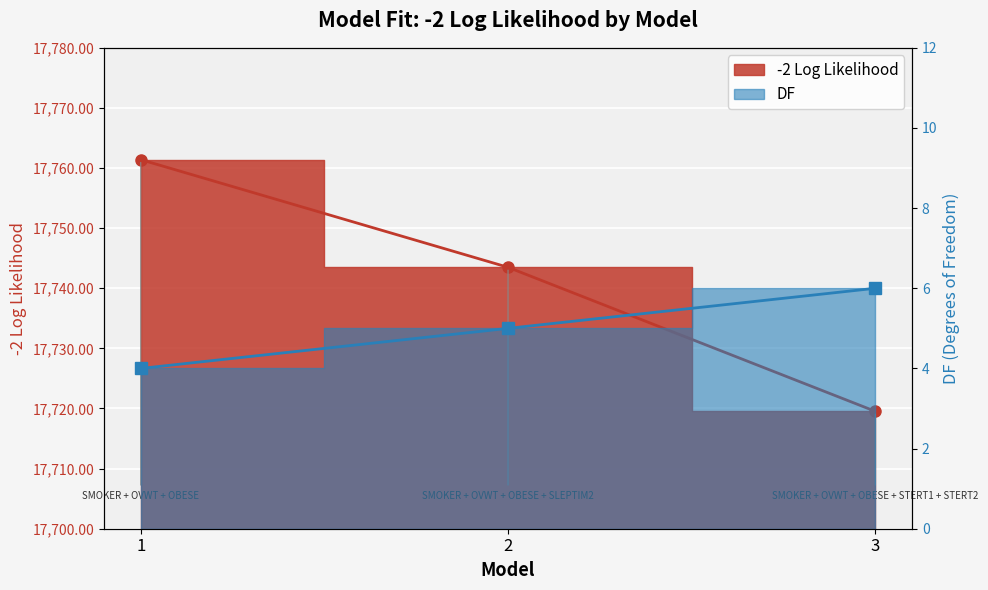

Is it true that DF equals 4.0 at 1?

True